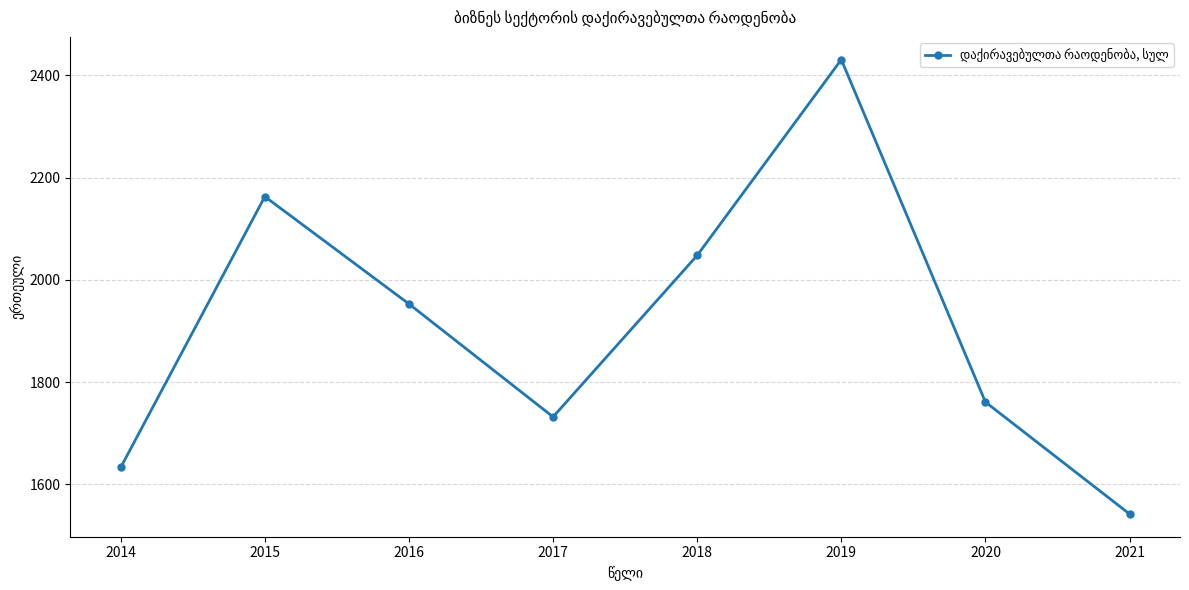

Does the chart display data point markers on the line(s)?

Yes